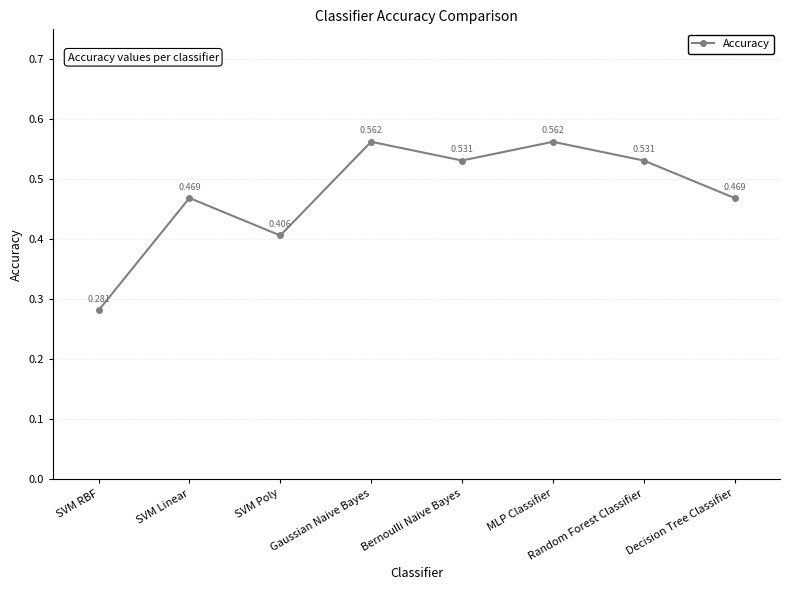

How many categories are shown in the chart?

8